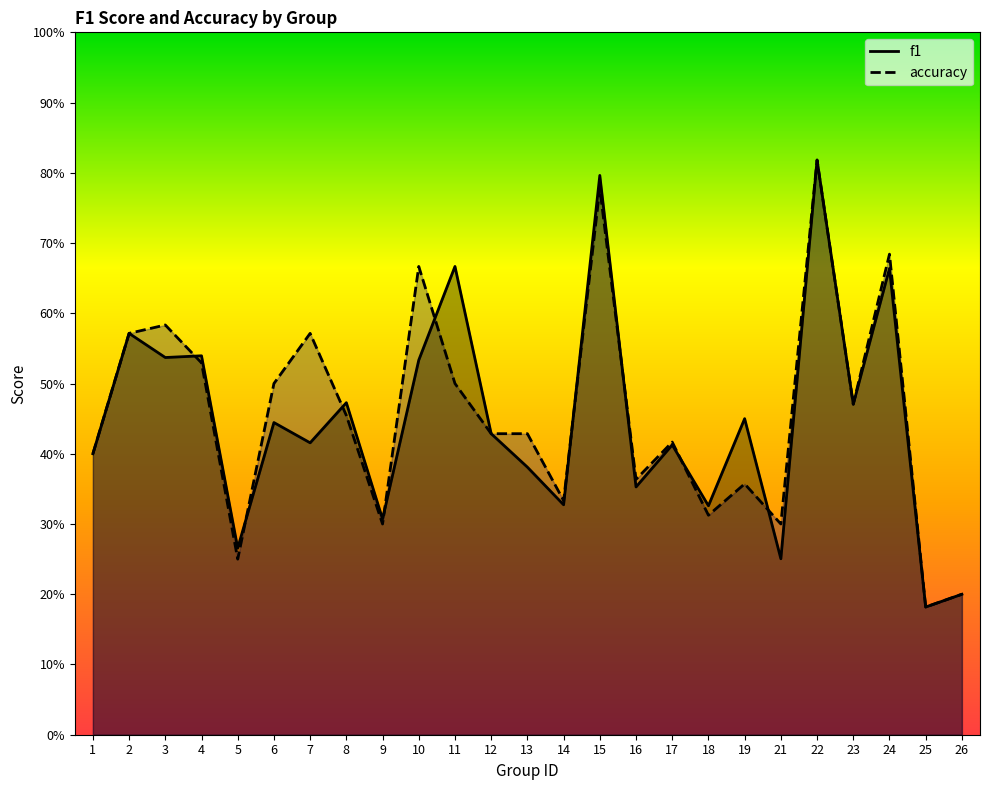

How many intersections are there between f1 and accuracy?

9